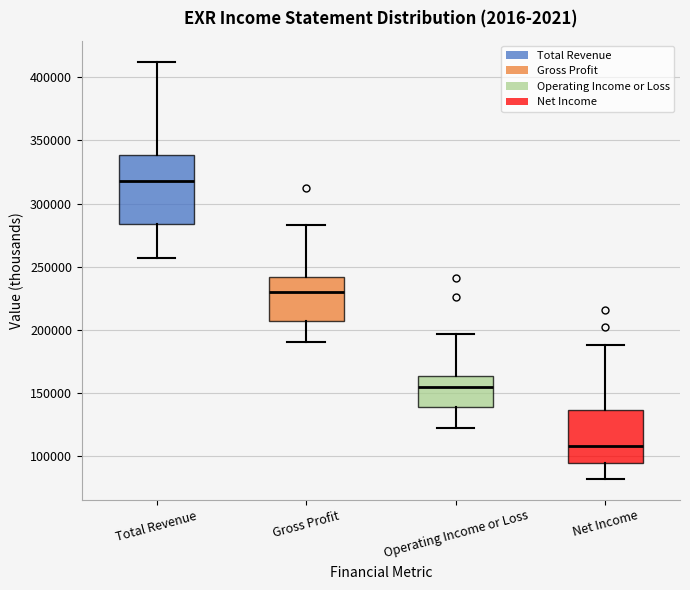

Which box has the highest median line?

Total Revenue